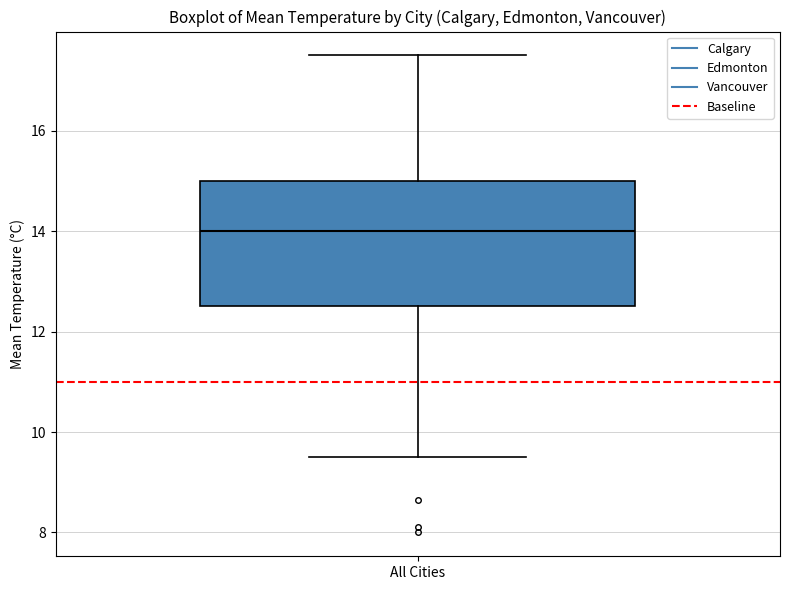

Read this box plot against the y-axis: the position of the median line, the range covered by the box, and the ends of both whiskers. The values are not printed on the chart, so give them approximately, as read against the axis.

median 14.0, box 12.6 to 15.0, whiskers 9.6 to 17.6